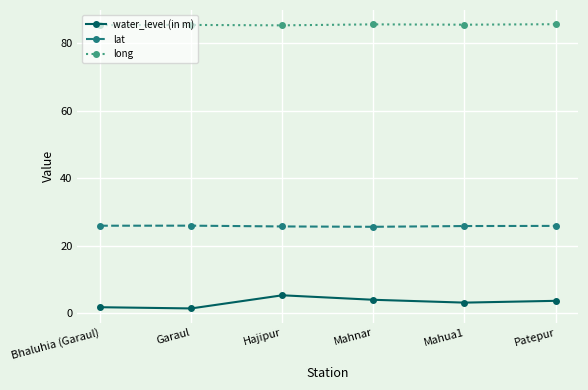

Rank the series by their average value, from lowest to highest.

water_level (in m), lat, long